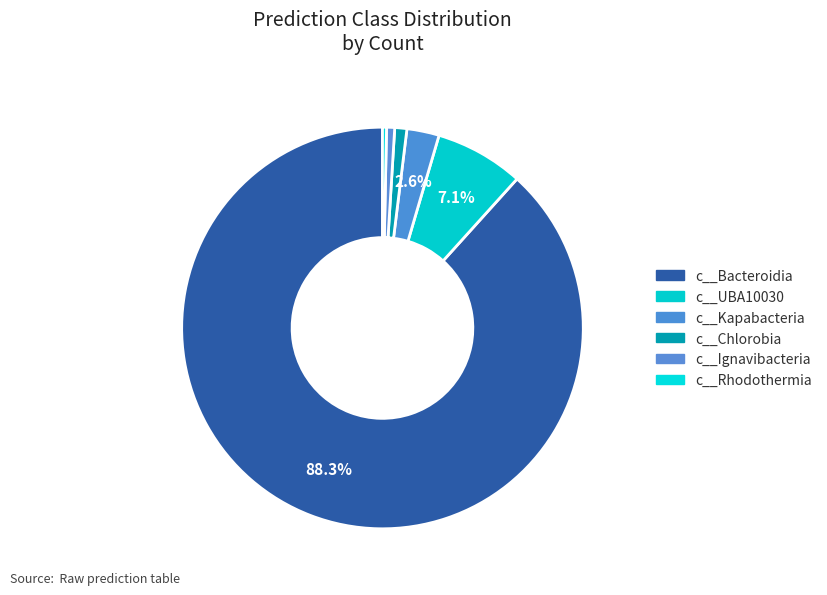

Which slice represents more than half of the pie?

c__Bacteroidia